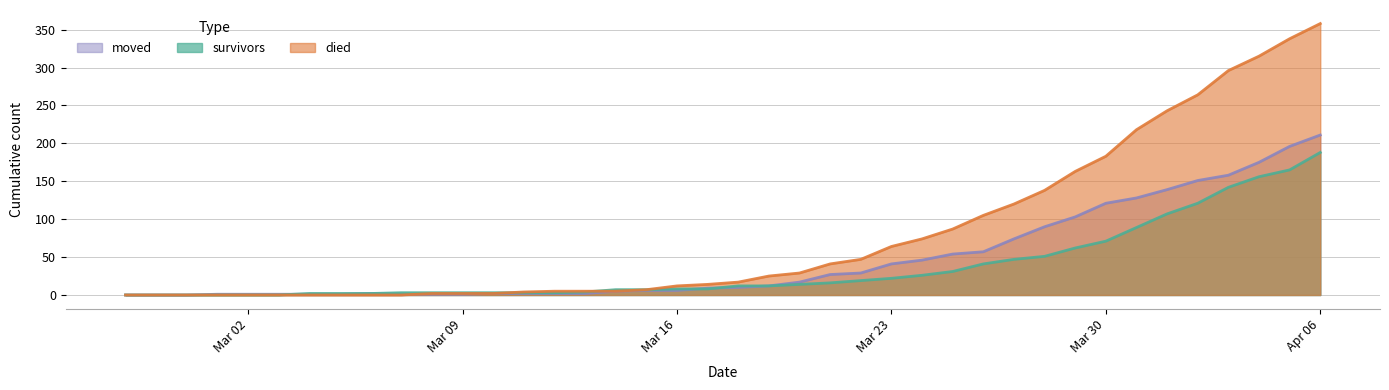

Which series has the widest spread of values?

died